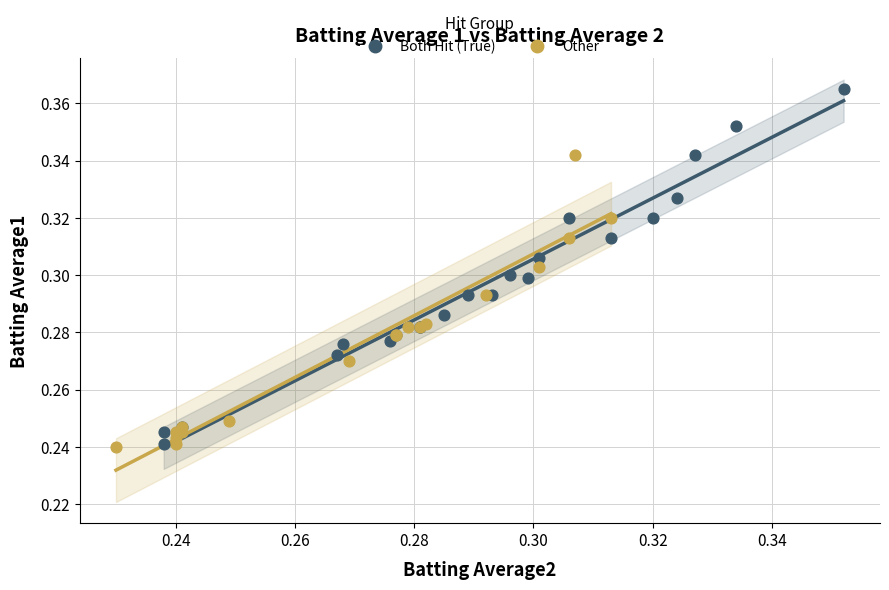

Which series contains the highest Y value?

Both Hit (True)